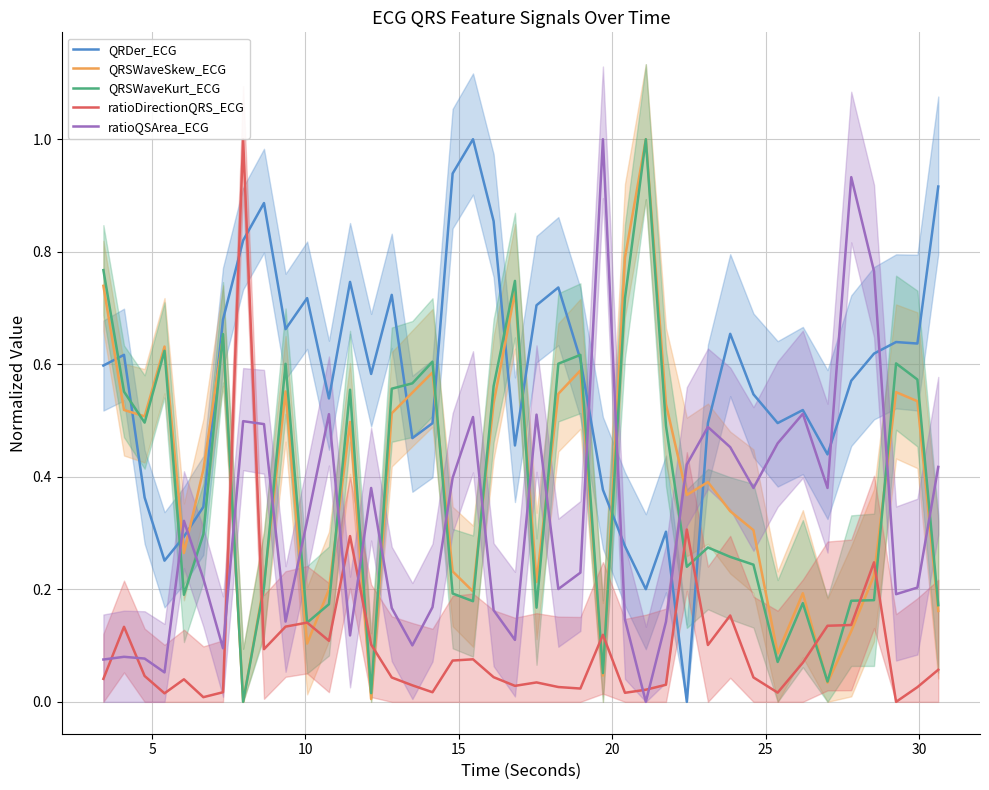

Which series ends up on top after the final intersection of QRSWaveKurt_ECG and QRDer_ECG?

QRDer_ECG